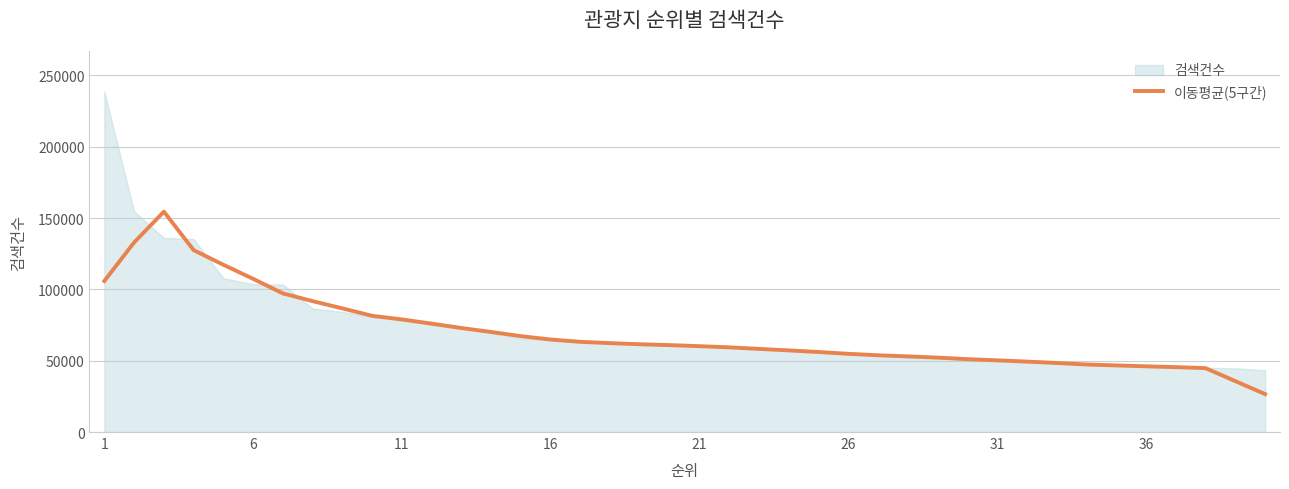

What is the sum of all values?

2776590.8